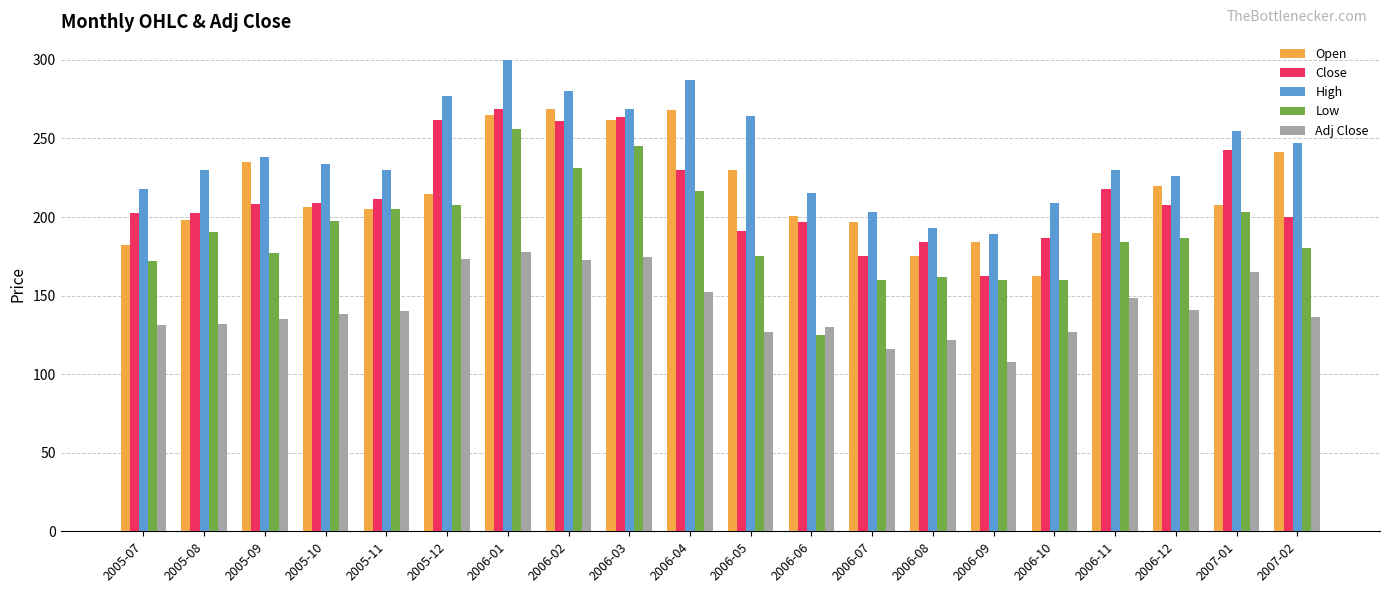

What is the minimum value shown in the chart?

107.6